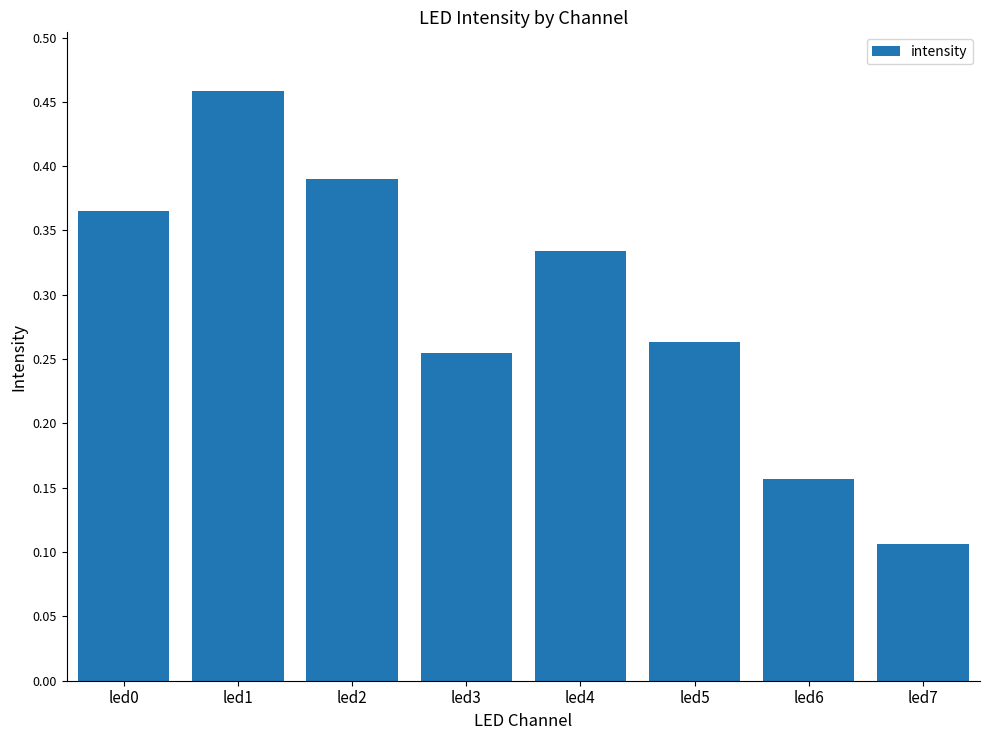

List the labels in order of value, largest first.

led1, led2, led0, led4, led5, led3, led6, led7